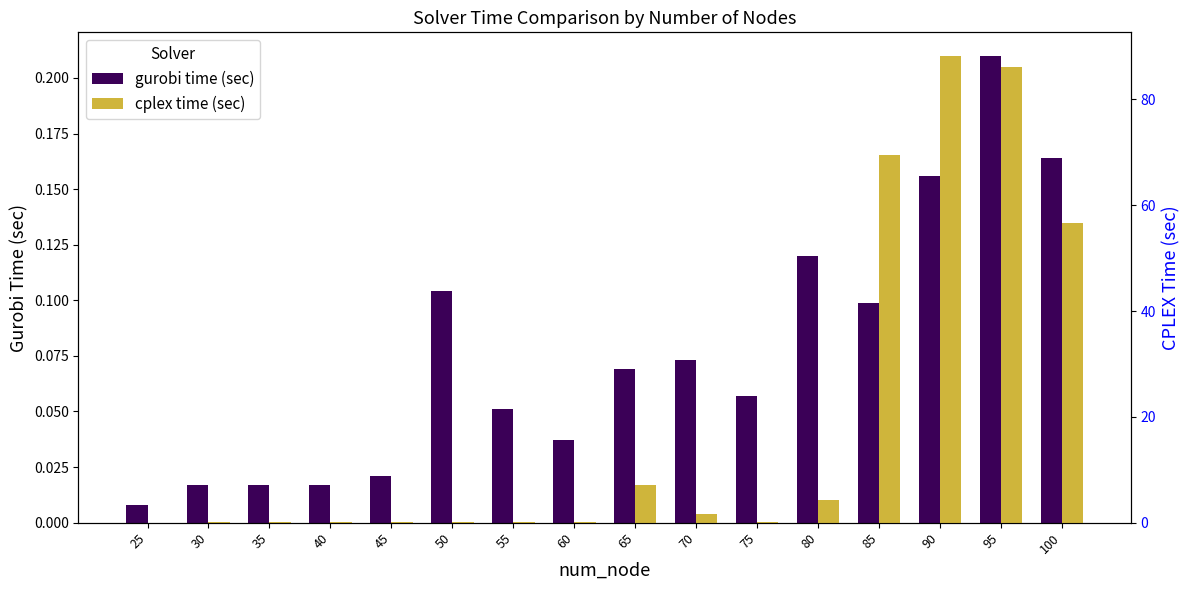

Reading left to right, transcribe all the data shown in this chart.

gurobi time (sec): 0.0	0.0	0.0	0.0	0.0	0.1	0.1	0.0	0.1	0.1	0.1	0.1	0.1	0.2	0.2	0.2
cplex time (sec): 0.0	0.0	0.0	0.0	0.0	0.2	0.1	0.1	7.1	1.7	0.1	4.3	69.5	88.3	86.2	56.7